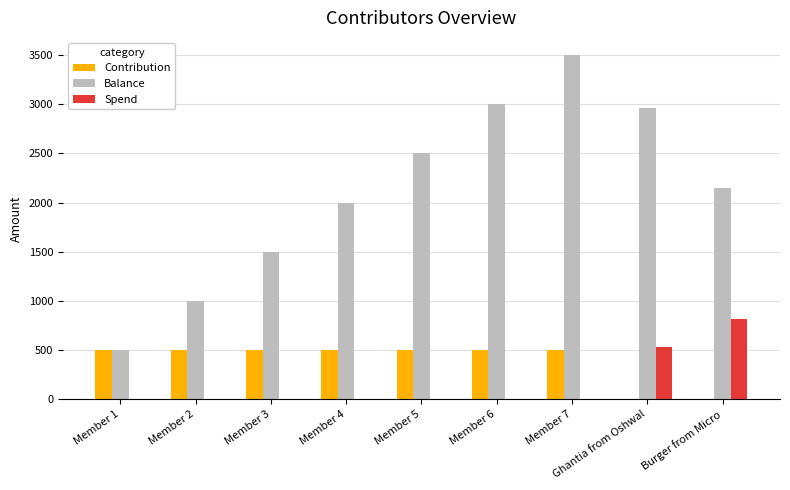

How many data points does each series have?

9